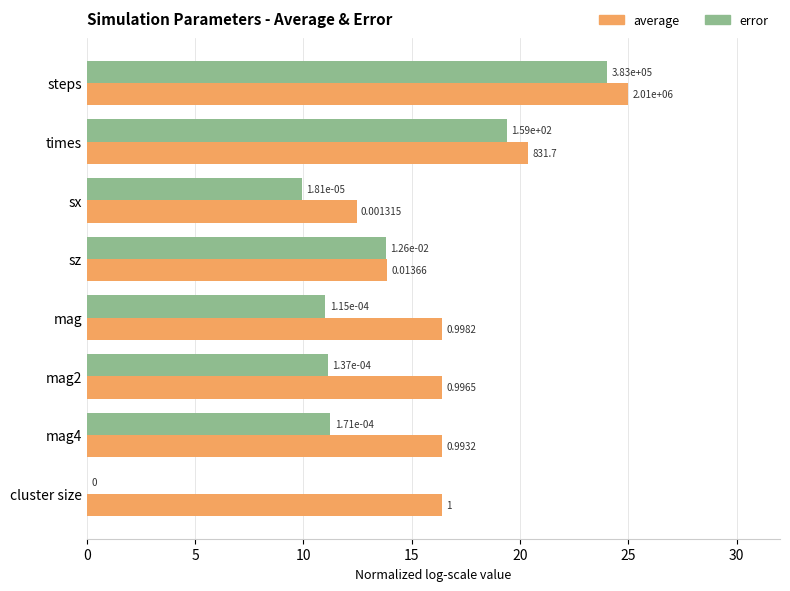

Between times and mag2, which series saw the biggest shift?

error